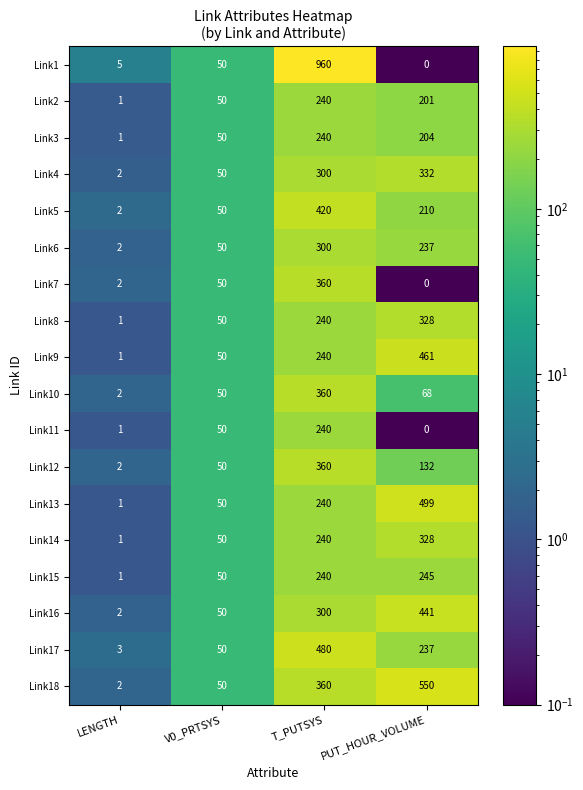

Which series changed the most between V0_PRTSYS and T_PUTSYS?

Link1